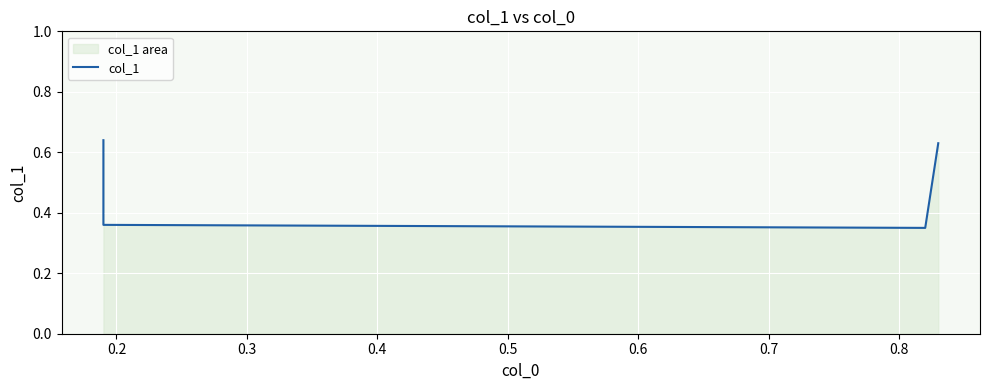

Reading left to right, transcribe all the data shown in this chart.

0.6	0.4	0.3	0.6